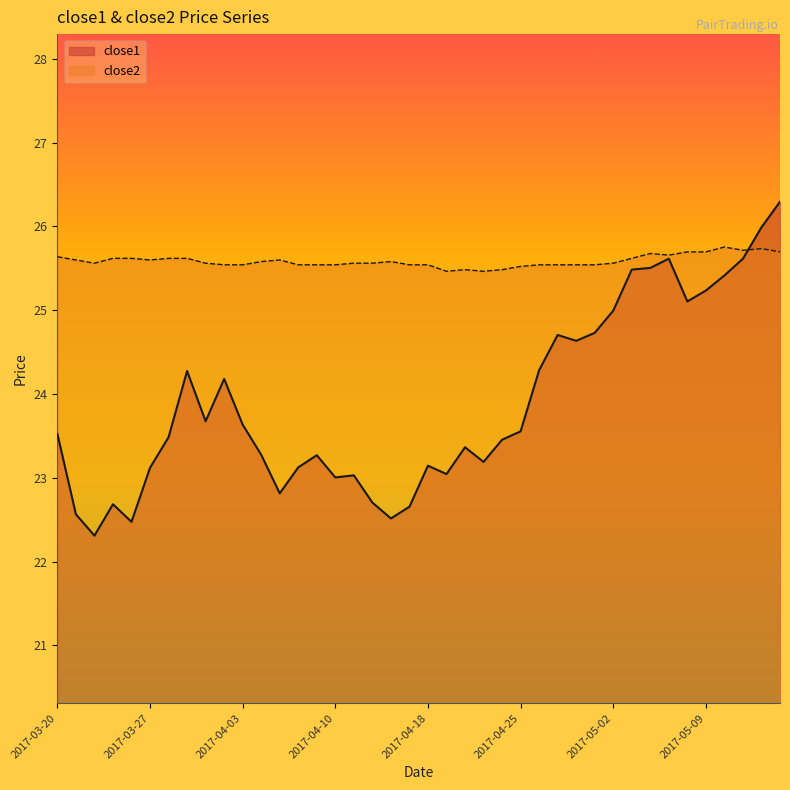

How many intersections are there between close2 and close1?

1